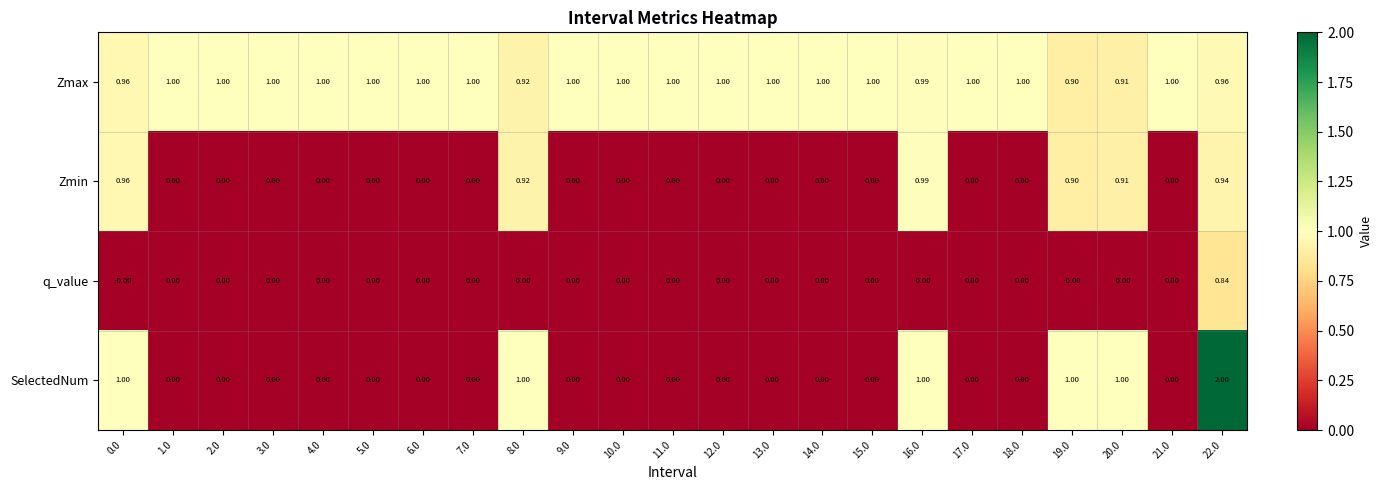

Is the value of SelectedNum at 6.0 greater than the value of Zmax at 16.0?

No